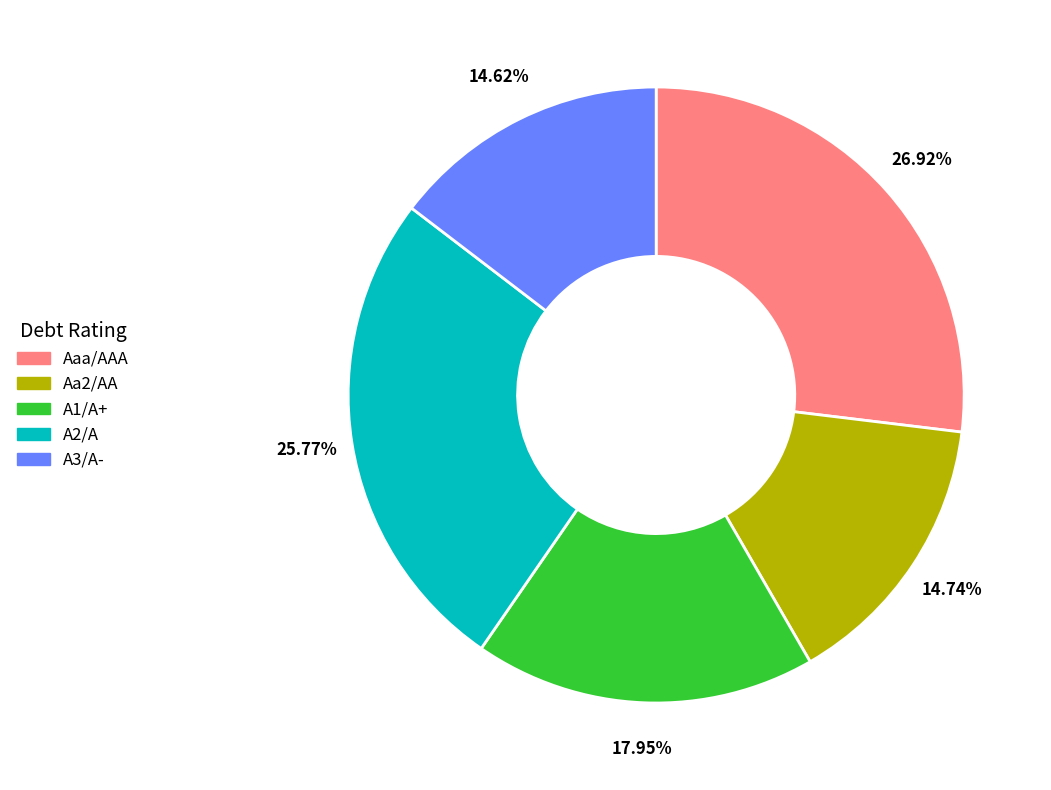

Does any single category account for the majority?

No